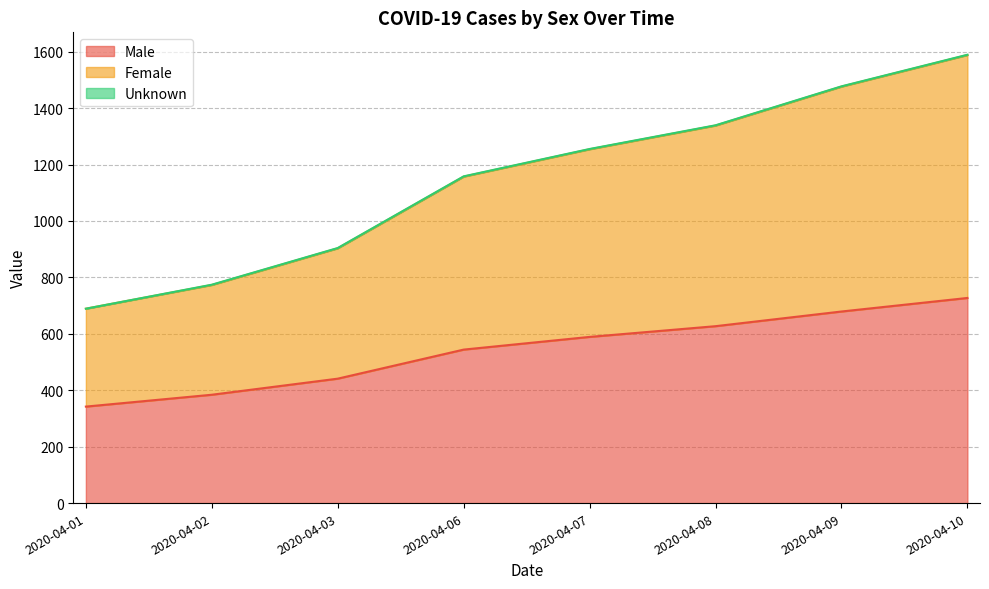

At which category is the sum across all series the highest?

2020-04-10